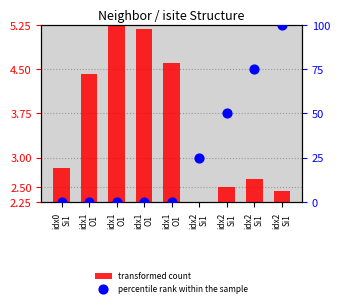

Which series has the largest total across all categories?

percentile rank within the sample